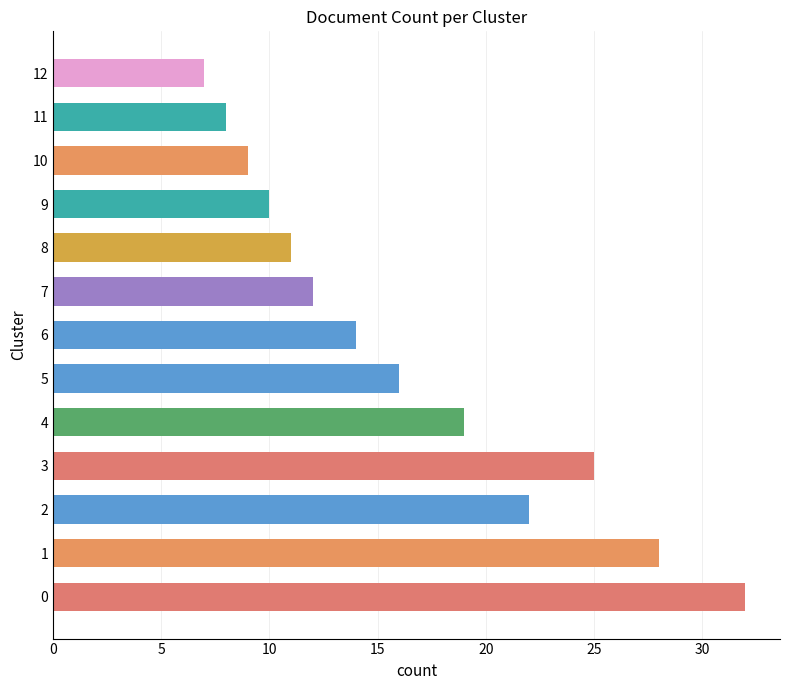

What is the minimum value shown in the chart?

7